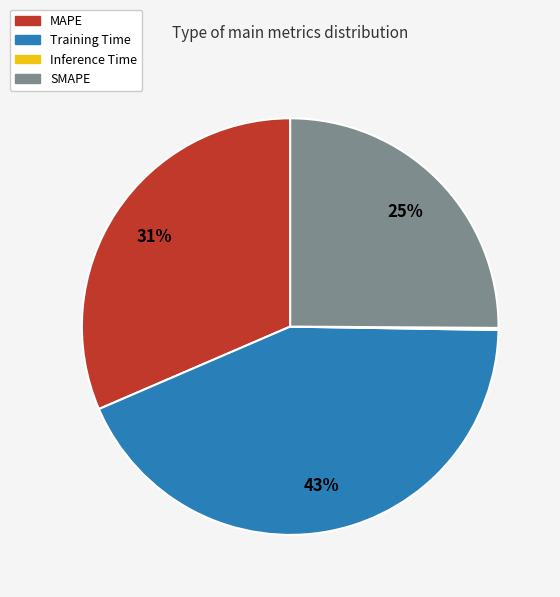

What percentage is the Training Time slice, to the nearest percent?

43%